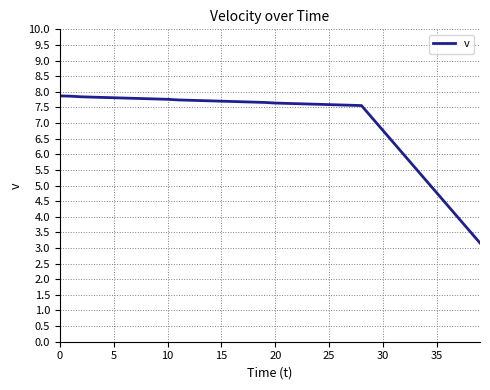

What is the minimum value shown in the chart?

3.2